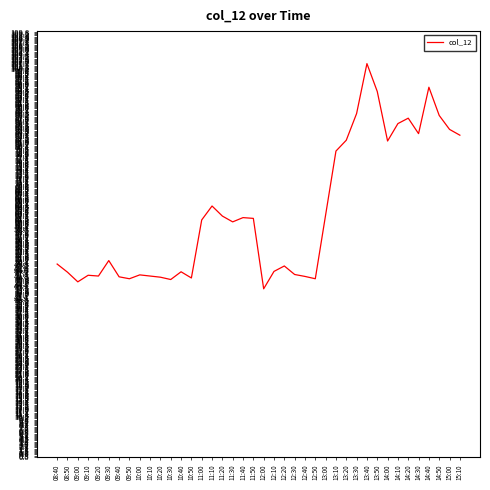

What is the change in value from 10:00 to 11:00?

+14.2